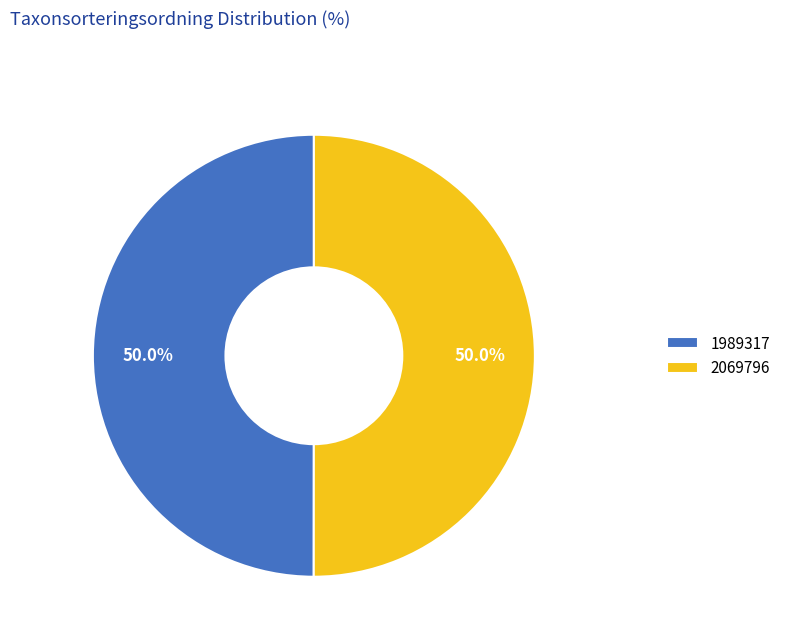

Approximately how many times larger is the value at 2069796 compared to 1989317?

1.0